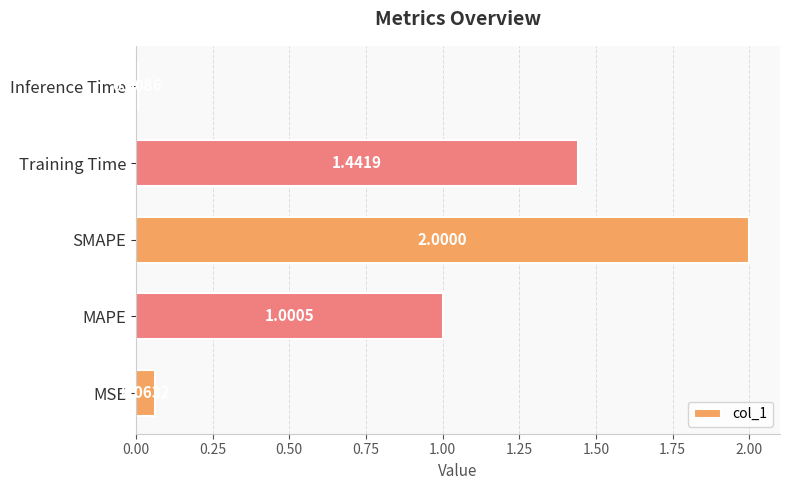

At which category does the chart reach its minimum across all series?

Inference Time